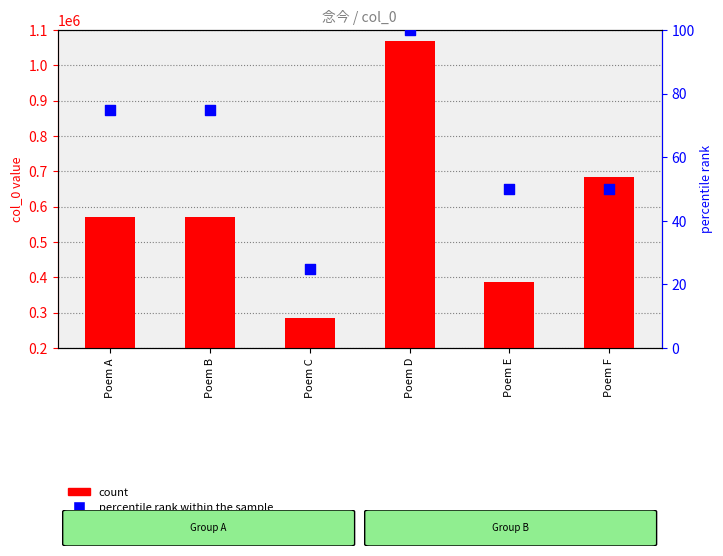

What is the total value across all series at Poem E?

386711